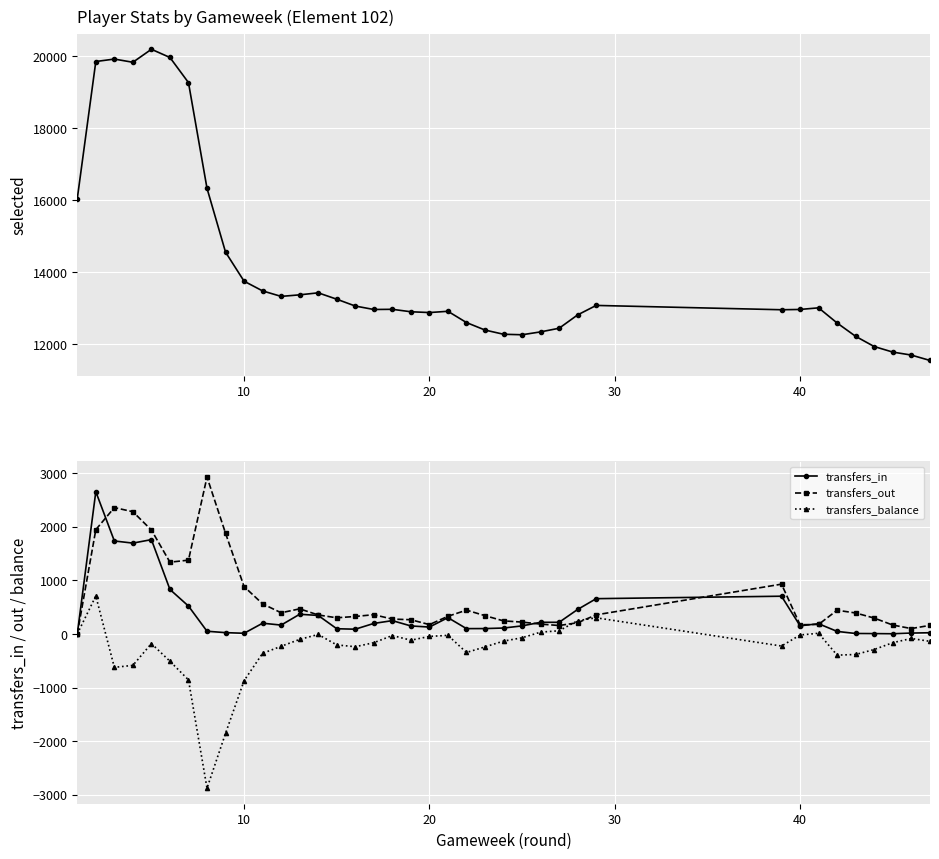

What is the highest value of the selected series?

20200